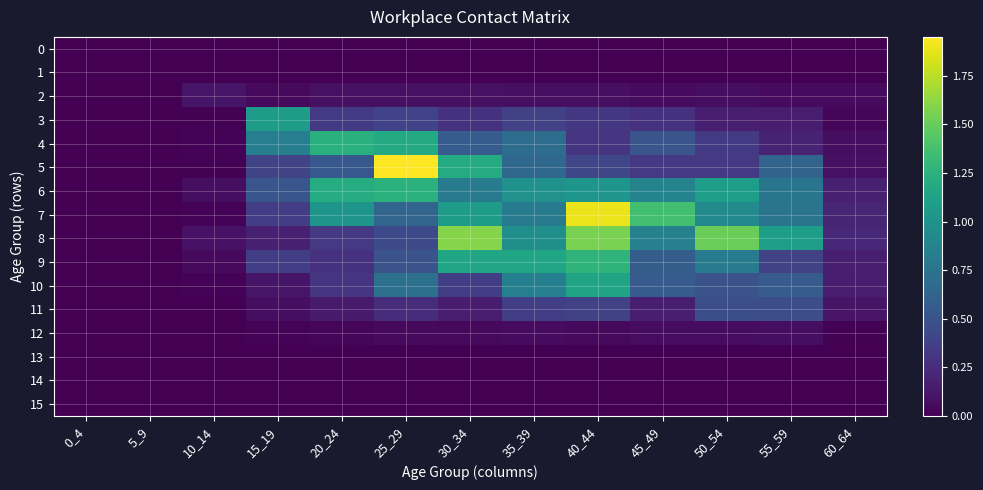

Reading left to right, what are all the values shown in this chart?

0: 0_4=0.0	5_9=0.0	10_14=0.0	15_19=0.0	20_24=0.0	25_29=0.0	30_34=0.0	35_39=0.0	40_44=0.0	45_49=0.0	50_54=0.0	55_59=0.0	60_64=0.0
1: 0_4=0.0	5_9=0.0	10_14=0.0	15_19=0.0	20_24=0.0	25_29=0.0	30_34=0.0	35_39=0.0	40_44=0.0	45_49=0.0	50_54=0.0	55_59=0.0	60_64=0.0
2: 0_4=0.0	5_9=0.0	10_14=0.1	15_19=0.1	20_24=0.1	25_29=0.1	30_34=0.1	35_39=0.1	40_44=0.1	45_49=0.1	50_54=0.1	55_59=0.1	60_64=0.1
3: 0_4=0.0	5_9=0.0	10_14=0.0	15_19=1.1	20_24=0.3	25_29=0.4	30_34=0.3	35_39=0.4	40_44=0.3	45_49=0.3	50_54=0.2	55_59=0.1	60_64=0.0
4: 0_4=0.0	5_9=0.0	10_14=0.0	15_19=0.8	20_24=1.2	25_29=1.2	30_34=0.6	35_39=0.7	40_44=0.3	45_49=0.5	50_54=0.3	55_59=0.2	60_64=0.1
5: 0_4=0.0	5_9=0.0	10_14=0.0	15_19=0.4	20_24=0.5	25_29=1.9	30_34=1.2	35_39=0.6	40_44=0.4	45_49=0.3	50_54=0.3	55_59=0.6	60_64=0.1
6: 0_4=0.0	5_9=0.0	10_14=0.1	15_19=0.5	20_24=1.2	25_29=1.2	30_34=0.8	35_39=1.0	40_44=1.0	45_49=0.9	50_54=1.1	55_59=0.8	60_64=0.2
7: 0_4=0.0	5_9=0.0	10_14=0.0	15_19=0.4	20_24=1.0	25_29=0.6	30_34=1.1	35_39=0.8	40_44=1.9	45_49=1.4	50_54=0.9	55_59=0.7	60_64=0.2
8: 0_4=0.0	5_9=0.0	10_14=0.1	15_19=0.2	20_24=0.3	25_29=0.4	30_34=1.6	35_39=1.0	40_44=1.6	45_49=0.8	50_54=1.5	55_59=1.1	60_64=0.2
9: 0_4=0.0	5_9=0.0	10_14=0.0	15_19=0.4	20_24=0.3	25_29=0.5	30_34=1.2	35_39=1.1	40_44=1.3	45_49=0.6	50_54=0.8	55_59=0.4	60_64=0.2
10: 0_4=0.0	5_9=0.0	10_14=0.0	15_19=0.1	20_24=0.3	25_29=0.7	30_34=0.4	35_39=0.8	40_44=1.1	45_49=0.6	50_54=0.5	55_59=0.6	60_64=0.1
11: 0_4=0.0	5_9=0.0	10_14=0.0	15_19=0.1	20_24=0.1	25_29=0.2	30_34=0.1	35_39=0.4	40_44=0.4	45_49=0.2	50_54=0.5	55_59=0.5	60_64=0.1
12: 0_4=0.0	5_9=0.0	10_14=0.0	15_19=0.0	20_24=0.0	25_29=0.0	30_34=0.0	35_39=0.1	40_44=0.0	45_49=0.1	50_54=0.1	55_59=0.1	60_64=0.0
13: 0_4=0.0	5_9=0.0	10_14=0.0	15_19=0.0	20_24=0.0	25_29=0.0	30_34=0.0	35_39=0.0	40_44=0.0	45_49=0.0	50_54=0.0	55_59=0.0	60_64=0.0
14: 0_4=0.0	5_9=0.0	10_14=0.0	15_19=0.0	20_24=0.0	25_29=0.0	30_34=0.0	35_39=0.0	40_44=0.0	45_49=0.0	50_54=0.0	55_59=0.0	60_64=0.0
15: 0_4=0.0	5_9=0.0	10_14=0.0	15_19=0.0	20_24=0.0	25_29=0.0	30_34=0.0	35_39=0.0	40_44=0.0	45_49=0.0	50_54=0.0	55_59=0.0	60_64=0.0